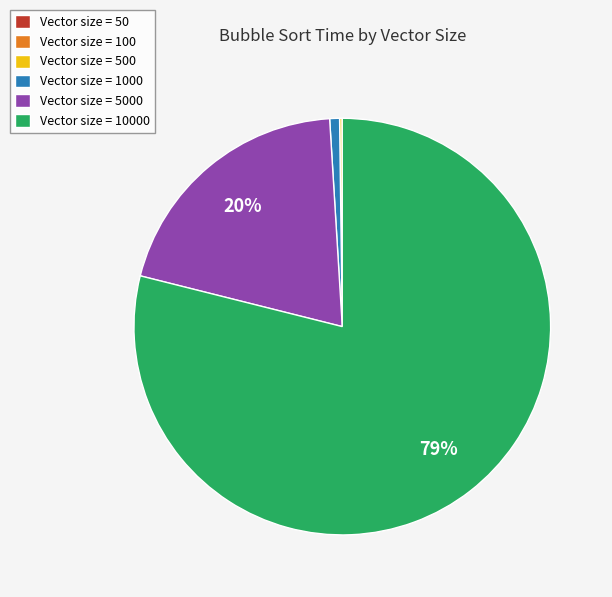

Is there a majority slice in this chart?

Yes